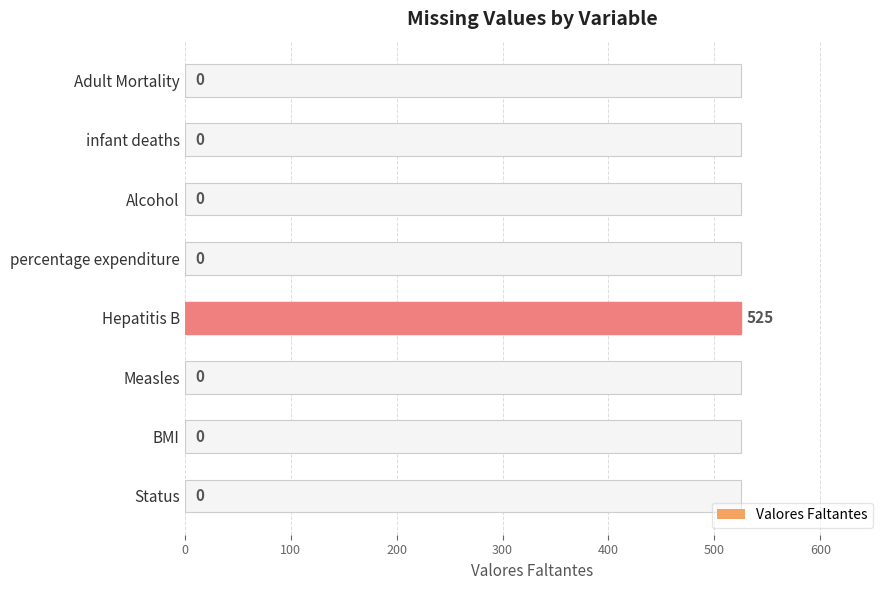

What is the value of the 5th bar from the left?

525